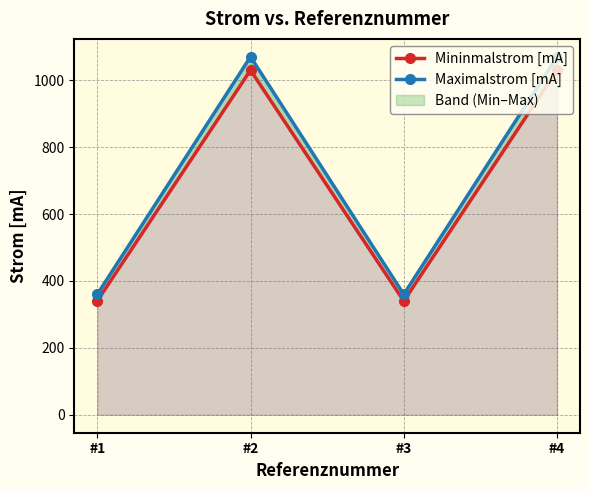

Read the Mininmalstrom [mA] value at #2.

1030.0